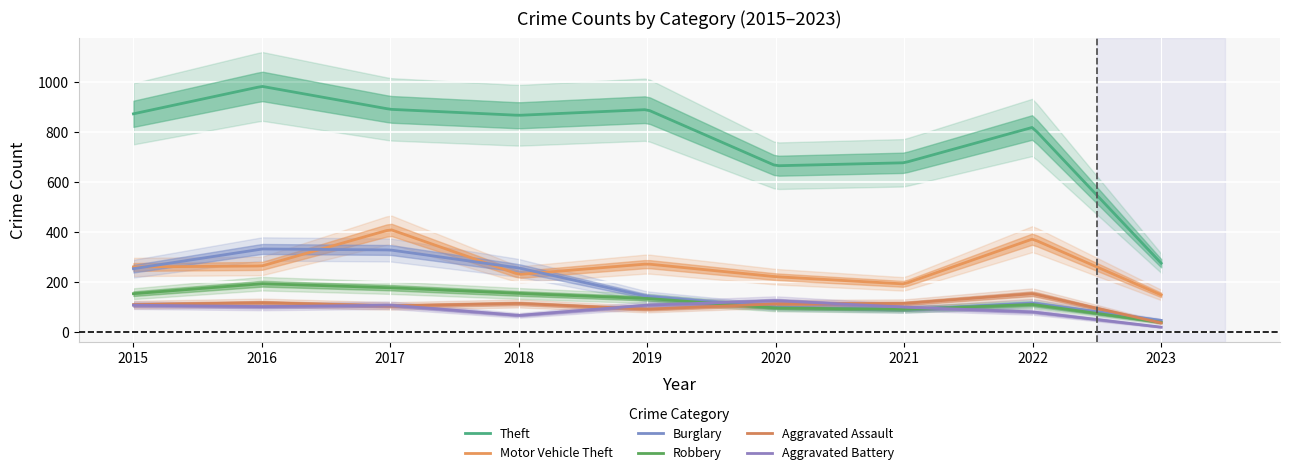

At which category is the sum across all series the highest?

2017